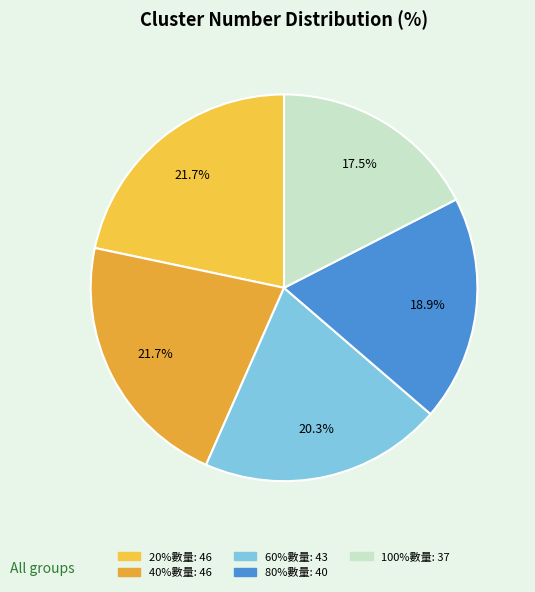

To the nearest percent, what portion does 20%數量 represent?

22%